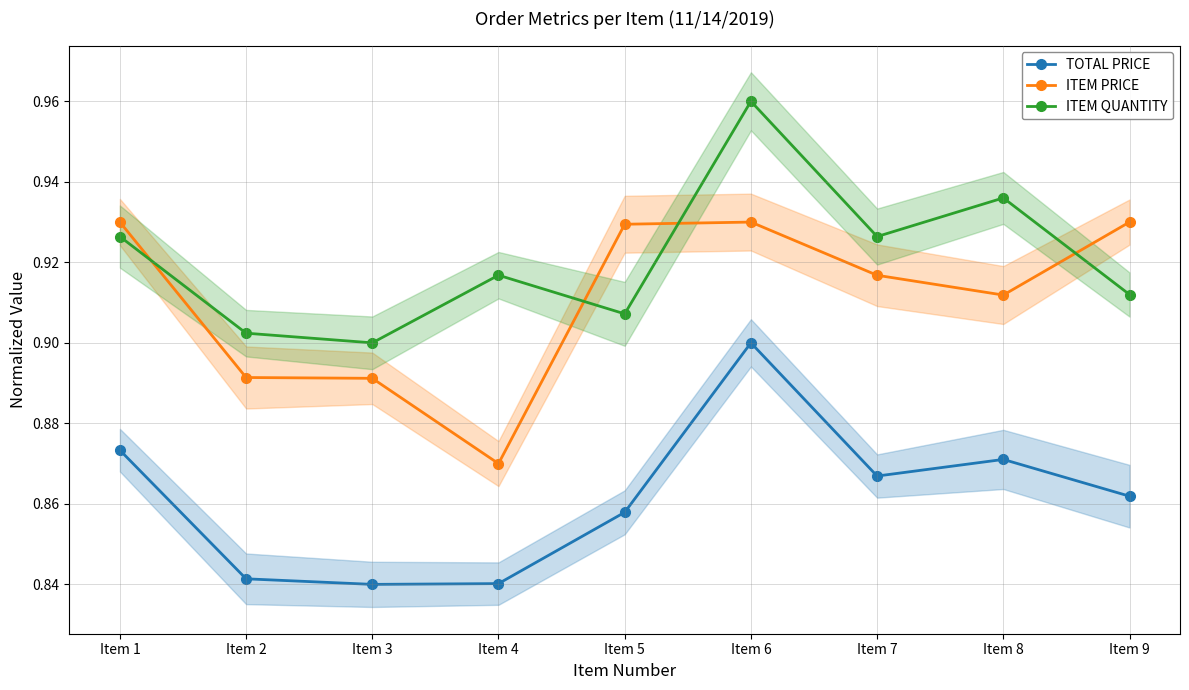

How many lines are shown in the chart?

3